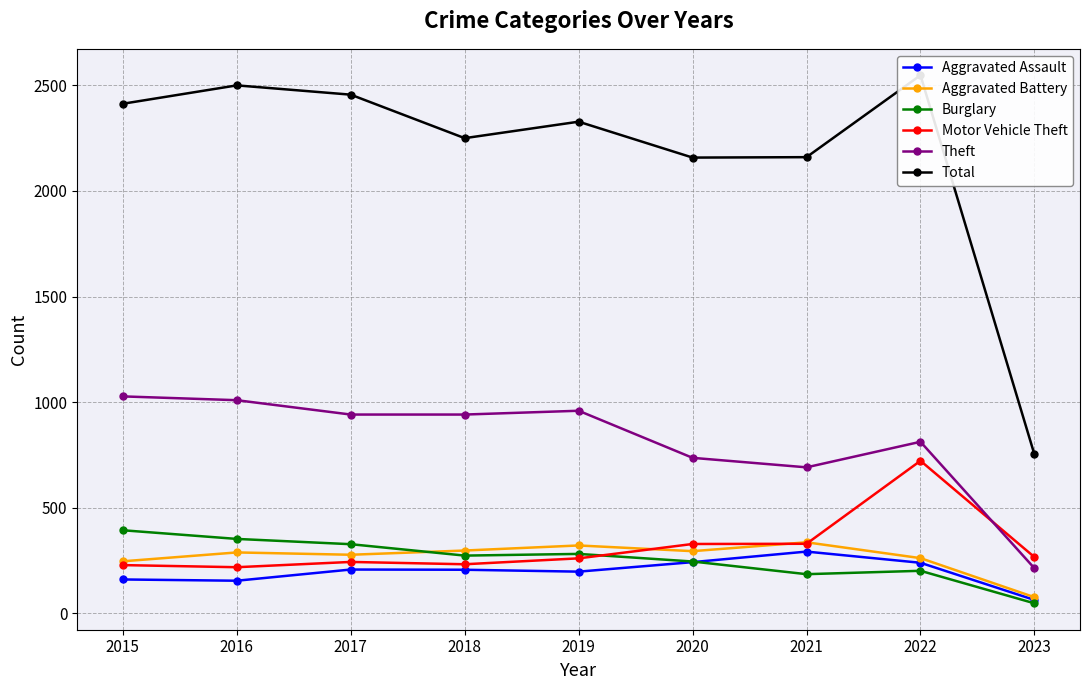

Between 2020 and 2019, which is larger?

2020